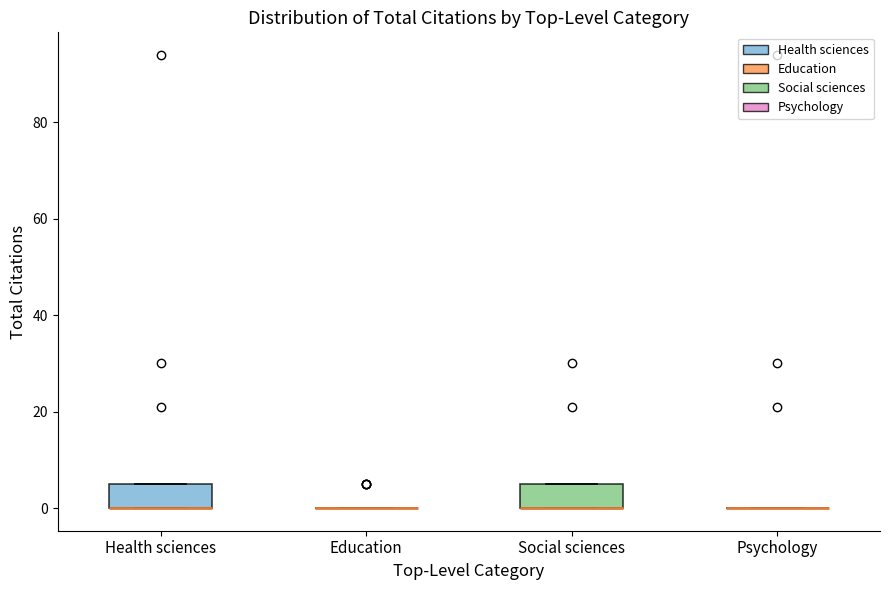

Reading left to right, transcribe this box plot: for each box, give where its median line is, the range the box spans, and where its two whiskers end, as read against the y-axis. The values are not printed on the chart, so give them approximately, as read against the axis.

Health sciences: median 0 (drawn on the box's lower edge), box 0 to 6, whiskers 0 to 6
Education: box collapsed to a line at 0, whiskers 0 to 0
Social sciences: median 0 (drawn on the box's lower edge), box 0 to 6, whiskers 0 to 6
Psychology: box collapsed to a line at 0, whiskers 0 to 0